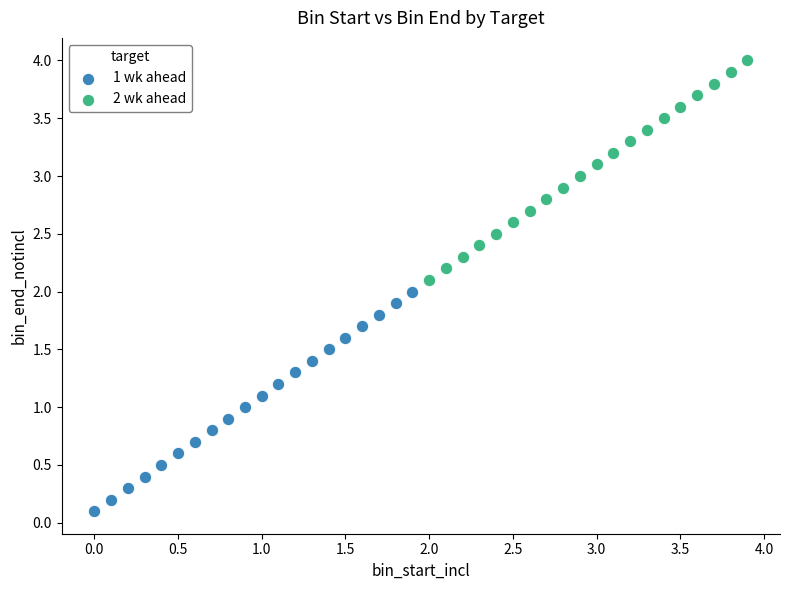

Which series contains the lowest Y value?

1 wk ahead